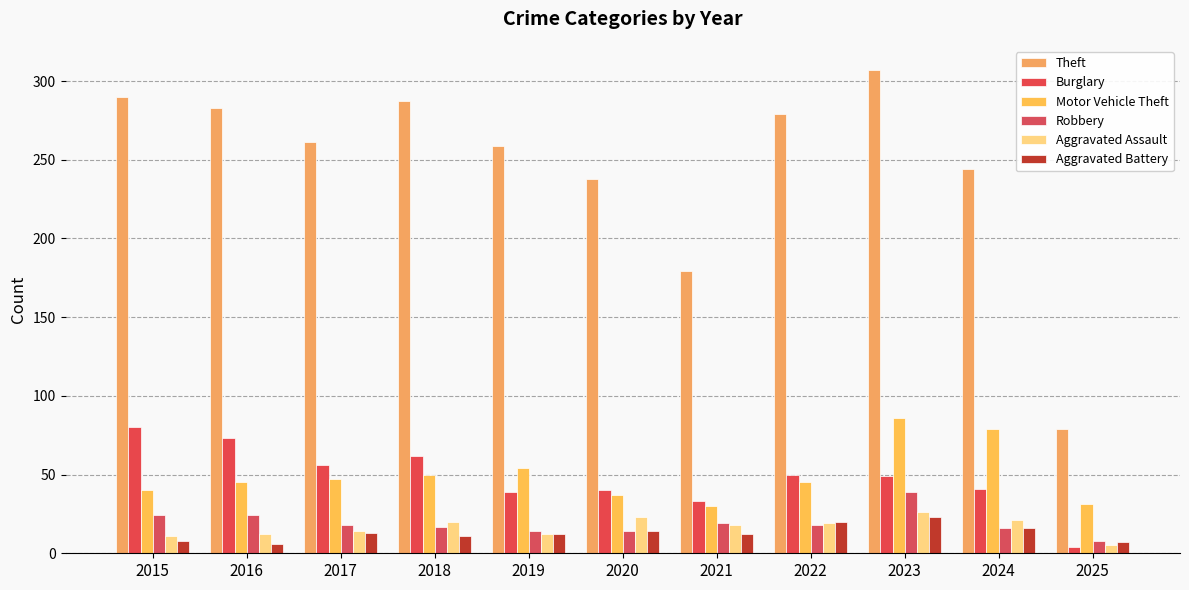

Where does the Robbery series first go above 18?

2015